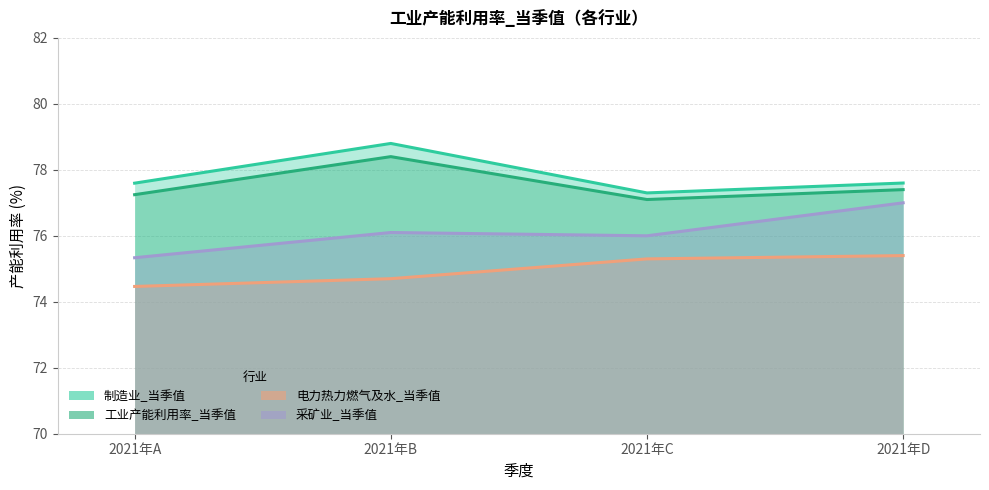

Which series changed the most between 2021年C and 2021年D?

采矿业_当季值